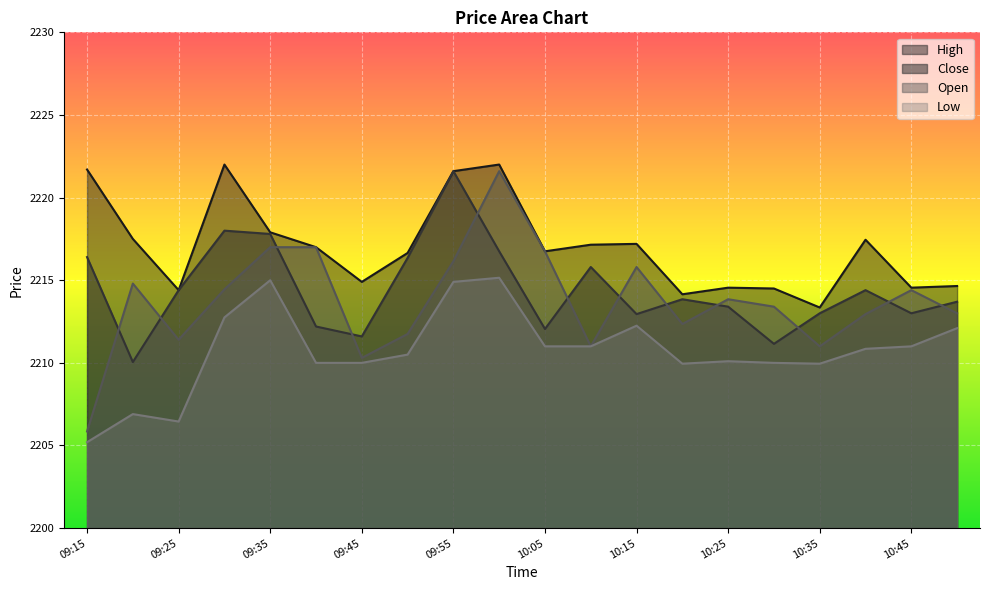

True or false: High has more than 2 points higher than both neighbors.

True